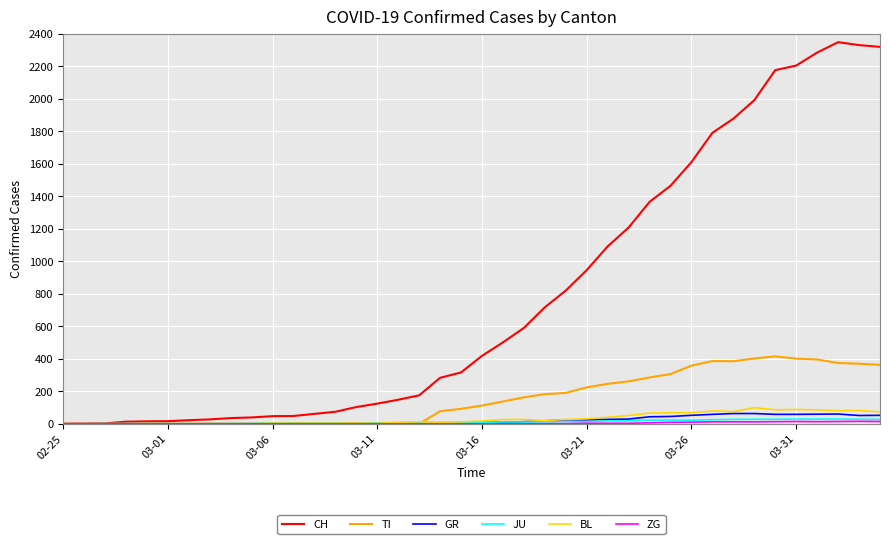

Which series has the largest total across all categories?

CH